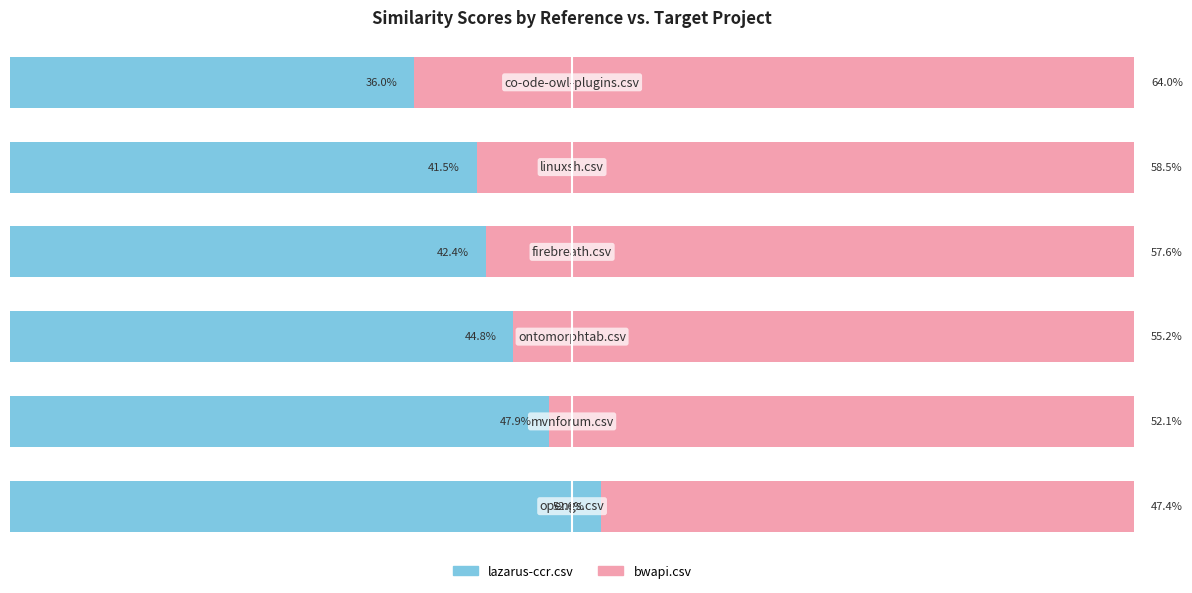

What are all the series names shown in the legend?

lazarus-ccr.csv, bwapi.csv